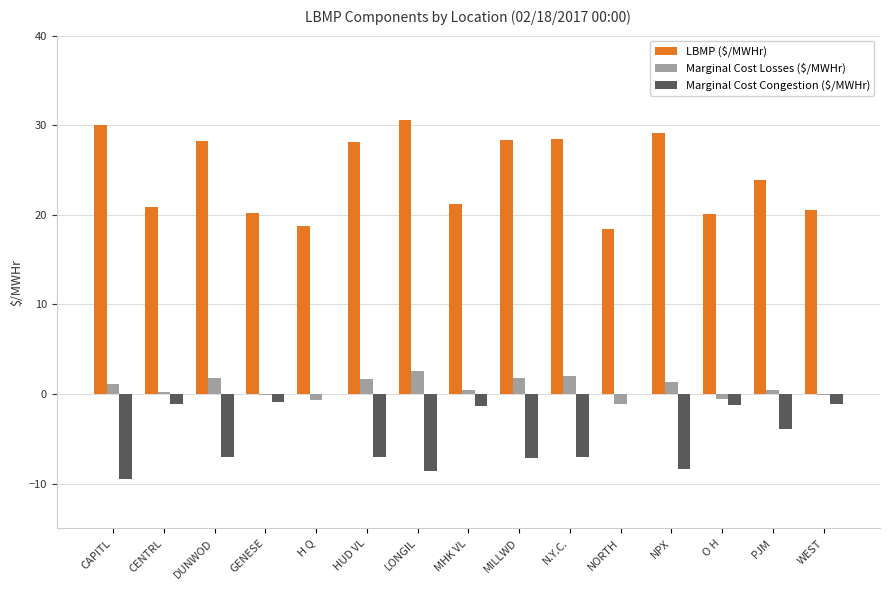

Count the number of data series in this chart.

3